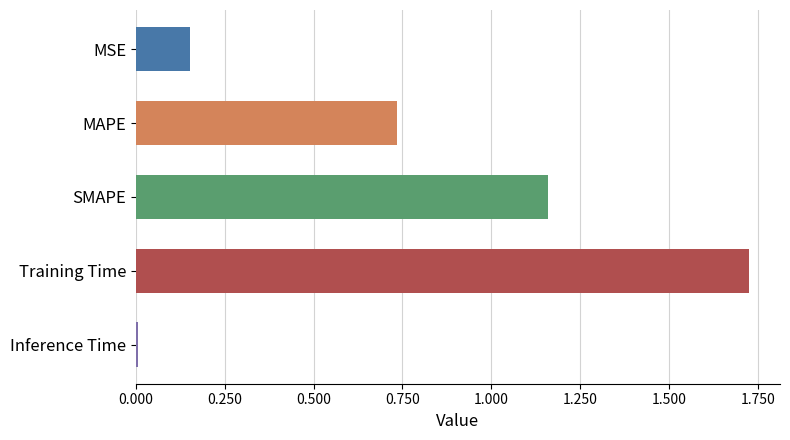

What is the label of the 5th bar from the bottom?

MSE